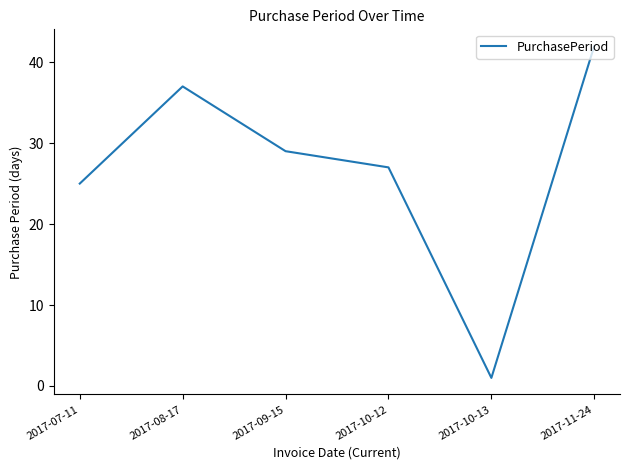

At which label does the data first exceed 29?

2017-08-17